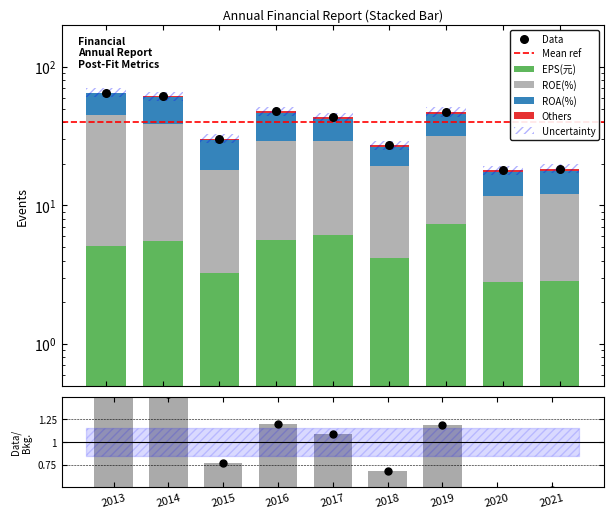

At which category is the sum across all series the highest?

2013